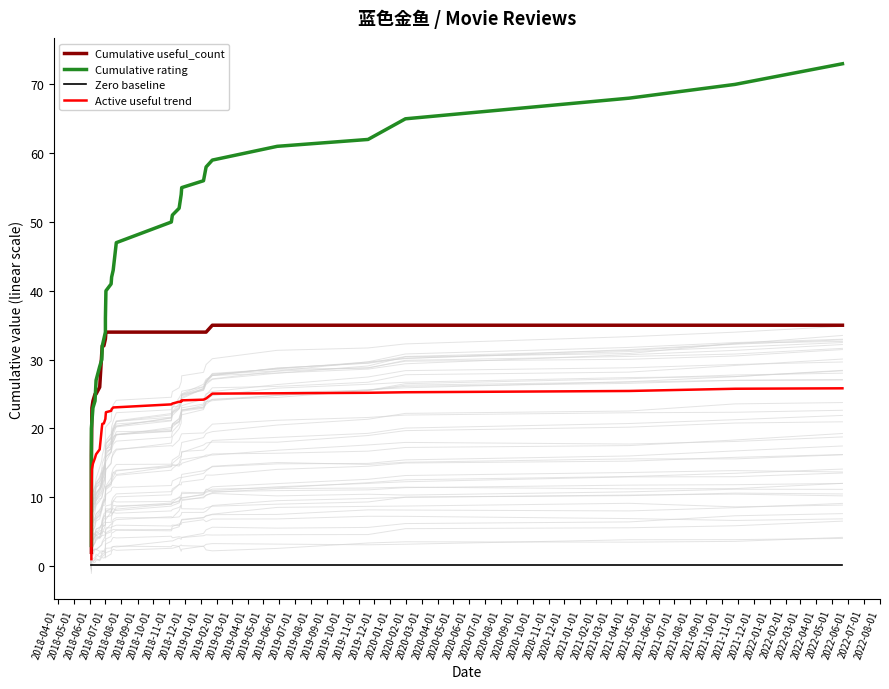

What is the label of the 38th point from the right?

2018-06-01